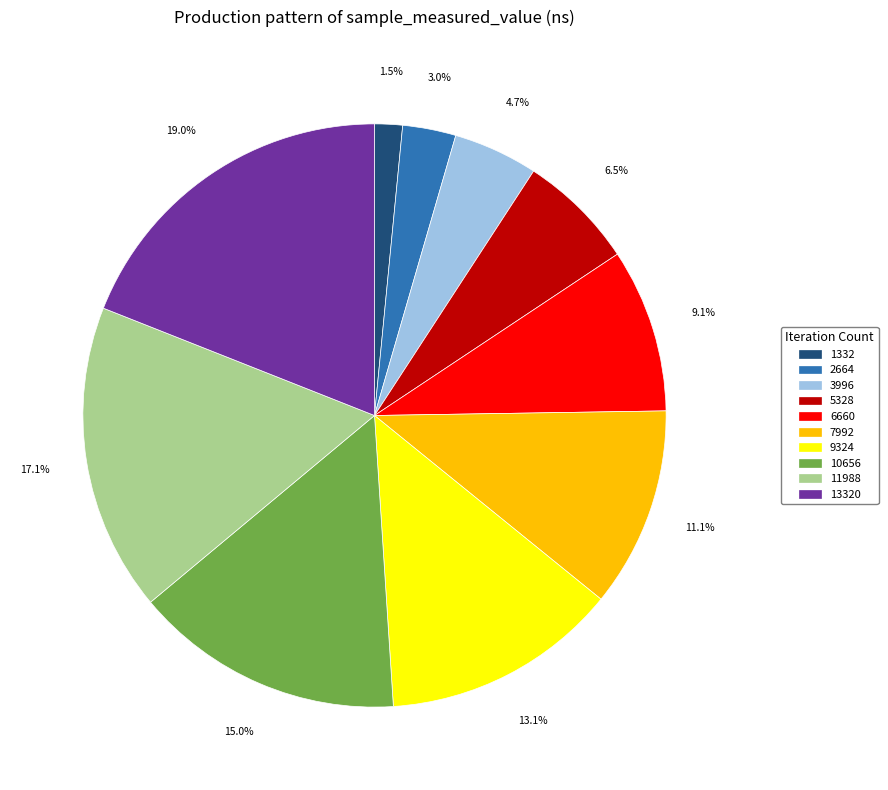

Combined, do 3996 and 5328 account for over 50%?

No